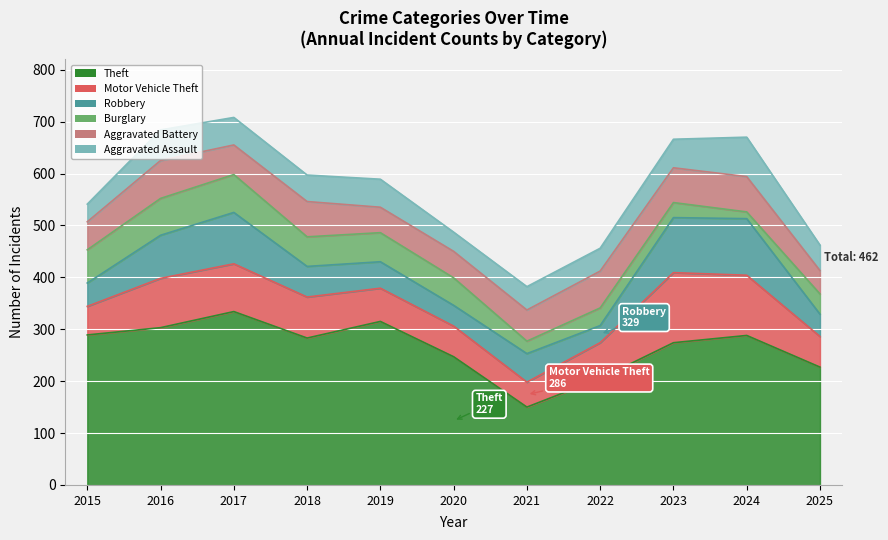

At which label does Aggravated Assault reach its minimum?

2015